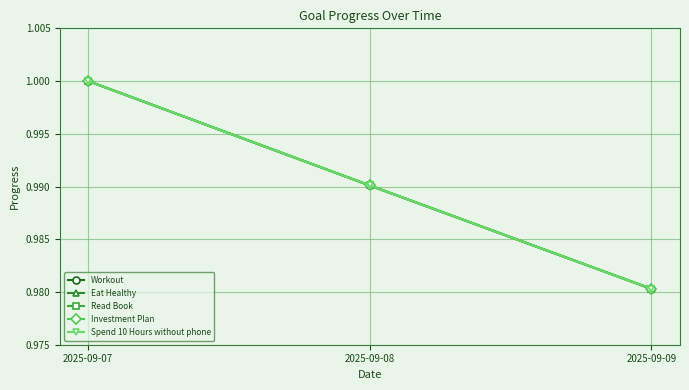

Does the chart have visible grid lines?

Yes